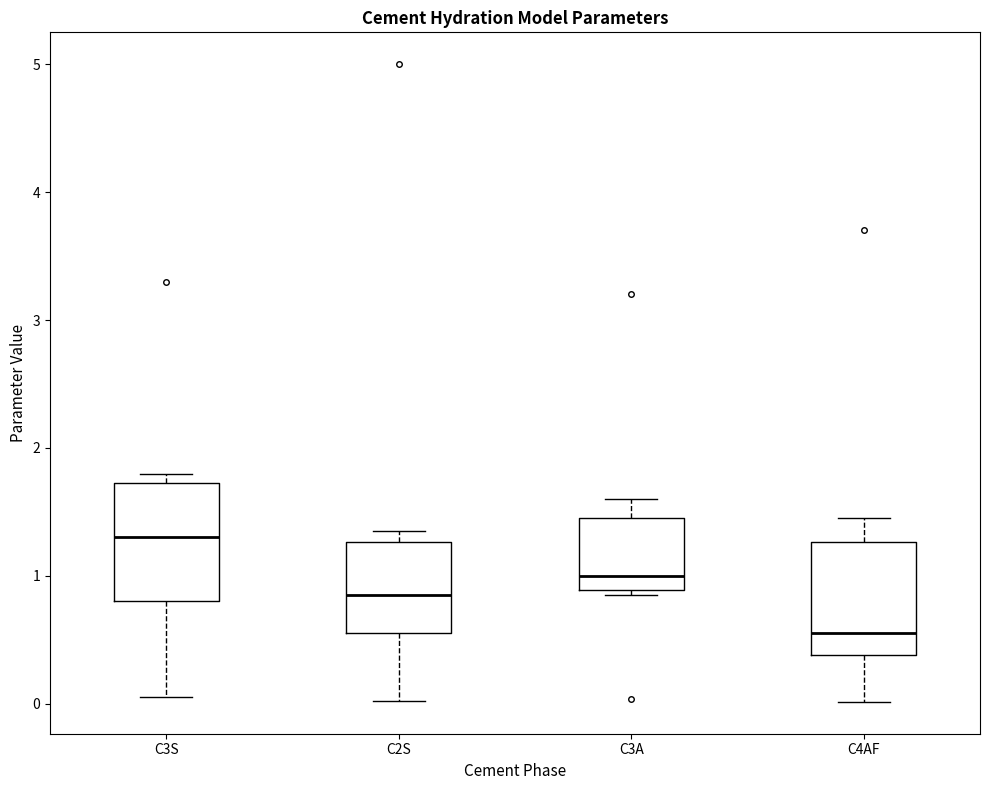

Reading left to right, transcribe this box plot: for each box, give where its median line is, the range the box spans, and where its two whiskers end, as read against the y-axis. The values are not printed on the chart, so give them approximately, as read against the axis.

C3S: median 1.3, box 0.8 to 1.7, whiskers 0.1 to 1.8
C2S: median 0.9, box 0.6 to 1.3, whiskers 0.0 to 1.4
C3A: median 1.0, box 0.9 to 1.5, whiskers 0.9 (just below the box's lower edge) to 1.6
C4AF: median 0.6, box 0.4 to 1.3, whiskers 0.0 to 1.5